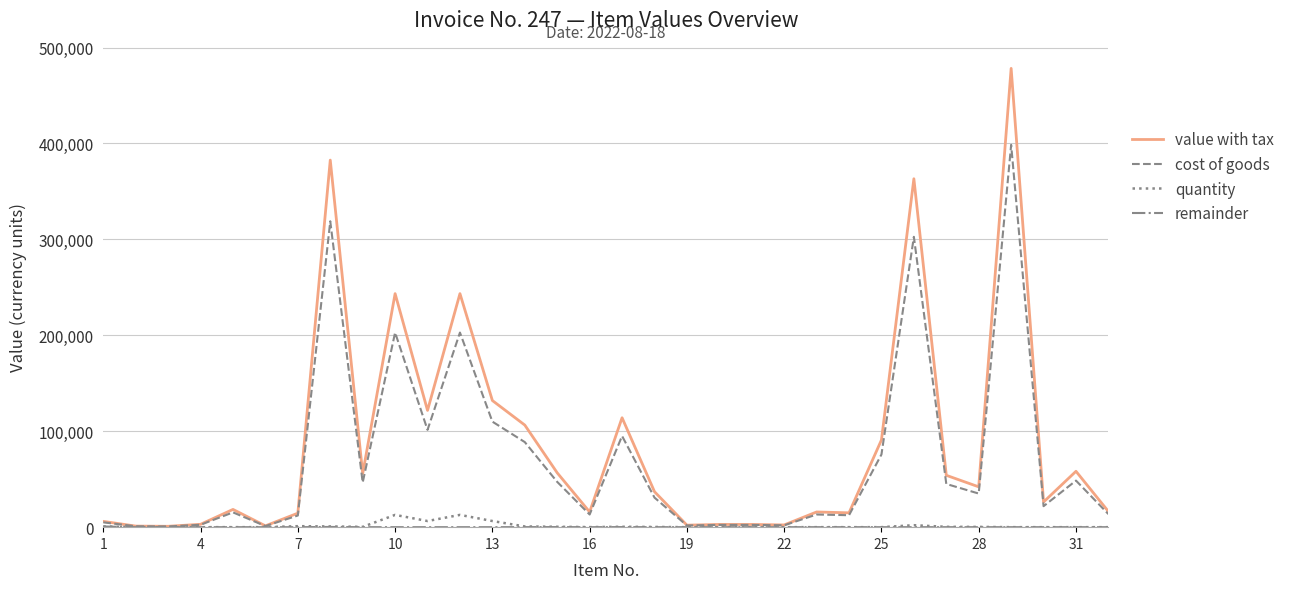

Which series has the largest range (max minus min)?

value with tax